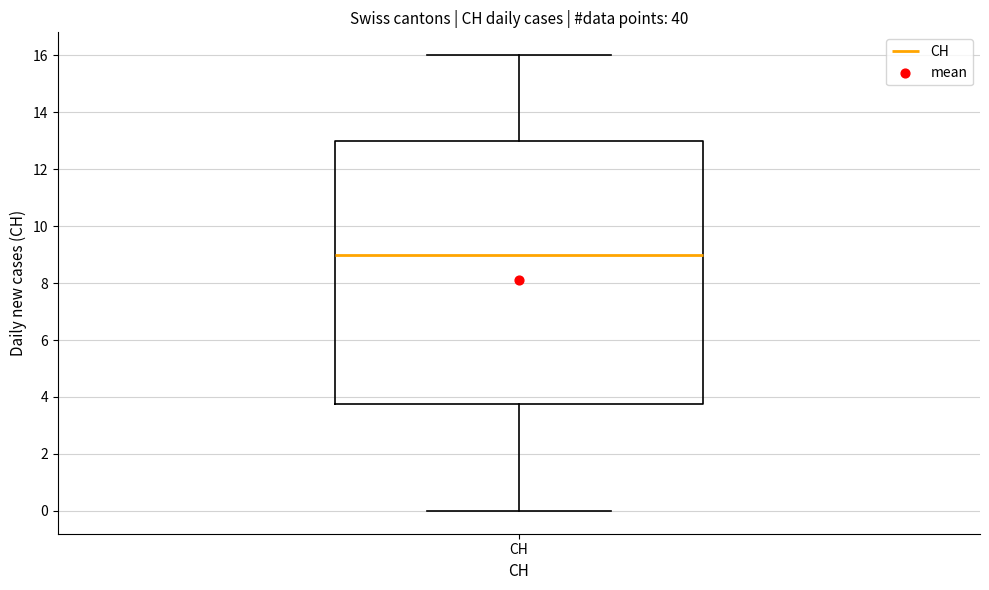

Transcribe this box plot: give where the median line is, the range the box spans, and where the two whiskers end, as read against the y-axis. The values are not printed on the chart, so give them approximately, as read against the axis.

median 9.0, box 3.8 to 13.0, whiskers 0.0 to 16.0